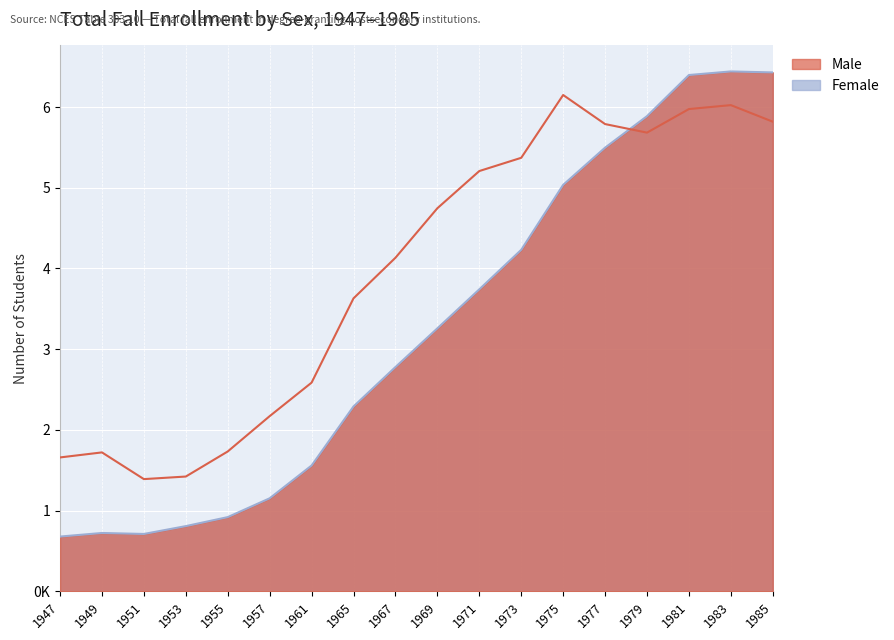

What is the average value of the Female series?

3252270